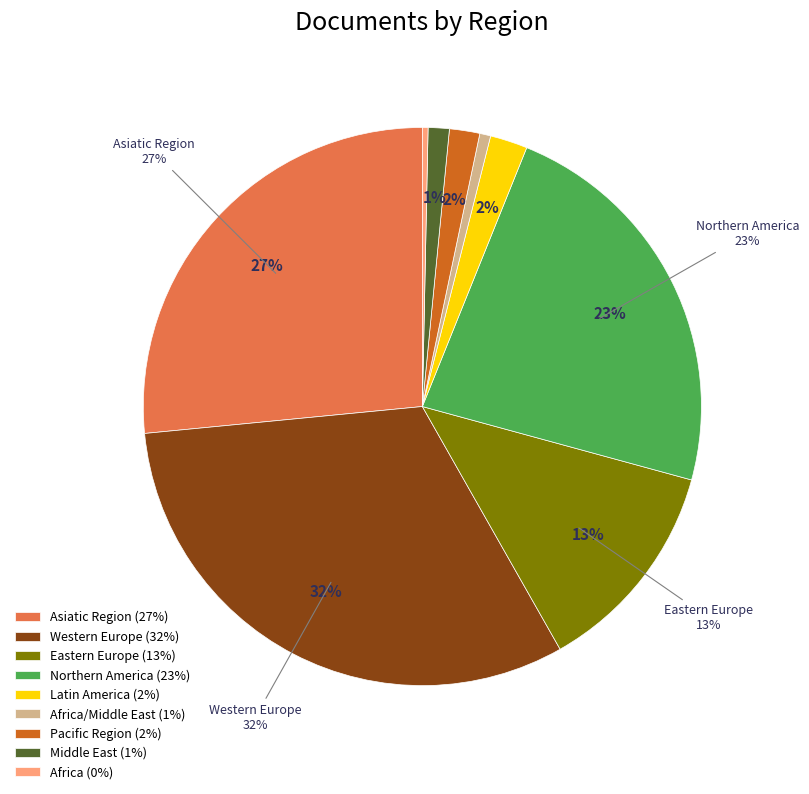

How many slices are in this pie chart?

9